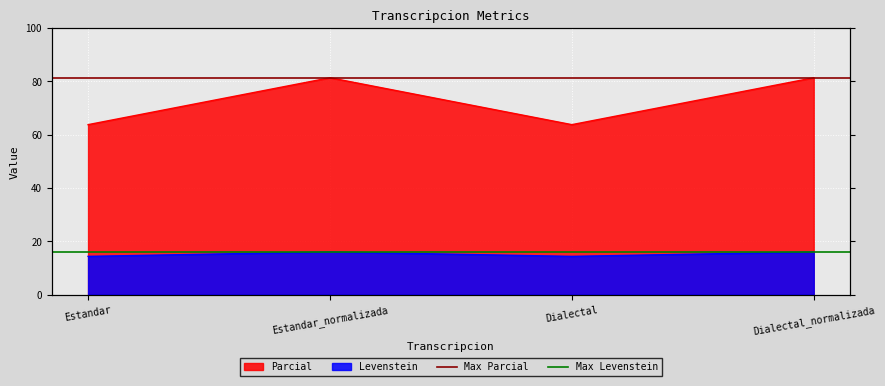

What is the minimum value for Max Levenstein?

16.0